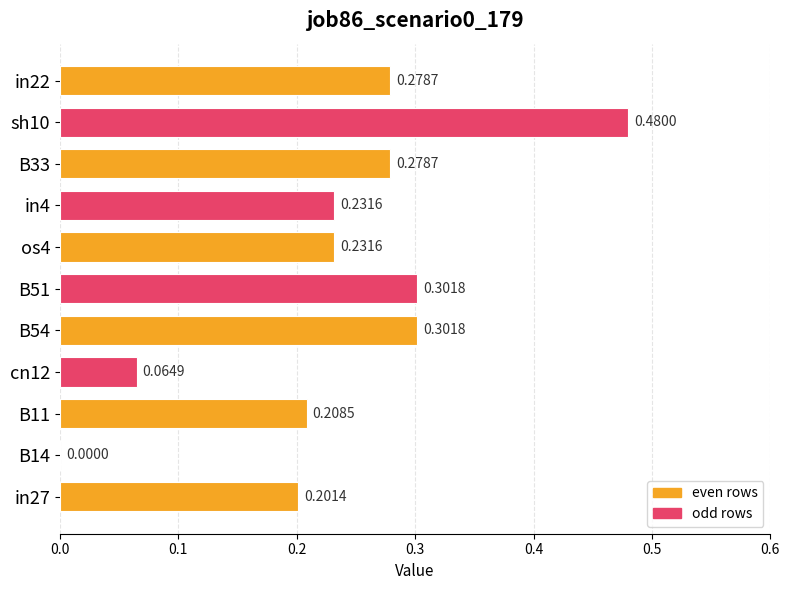

Between in22 and cn12, which is larger?

in22